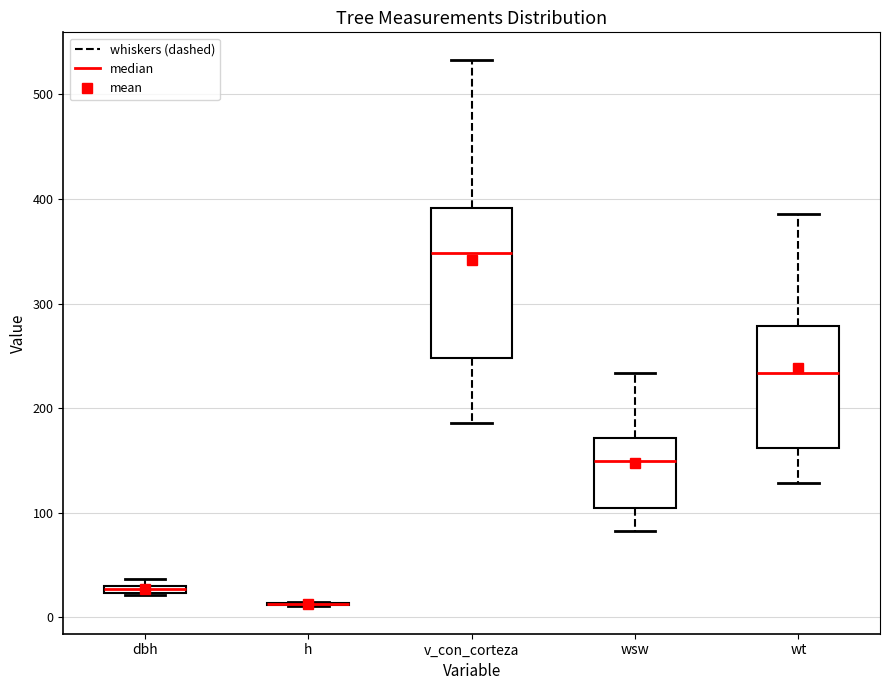

Which box is the tallest, from its lower edge to its upper edge?

v_con_corteza